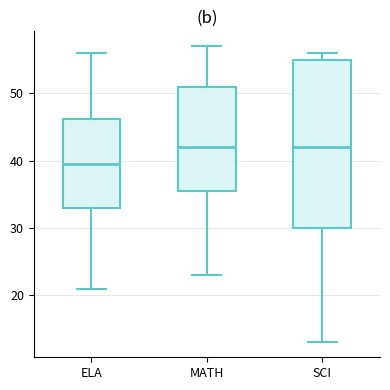

Reading left to right, transcribe this box plot: for each box, give where its median line is, the range the box spans, and where its two whiskers end, as read against the y-axis. The values are not printed on the chart, so give them approximately, as read against the axis.

ELA: median 40, box 33 to 46, whiskers 21 to 56
MATH: median 42, box 36 to 51, whiskers 23 to 57
SCI: median 42, box 30 to 55, whiskers 13 to 56